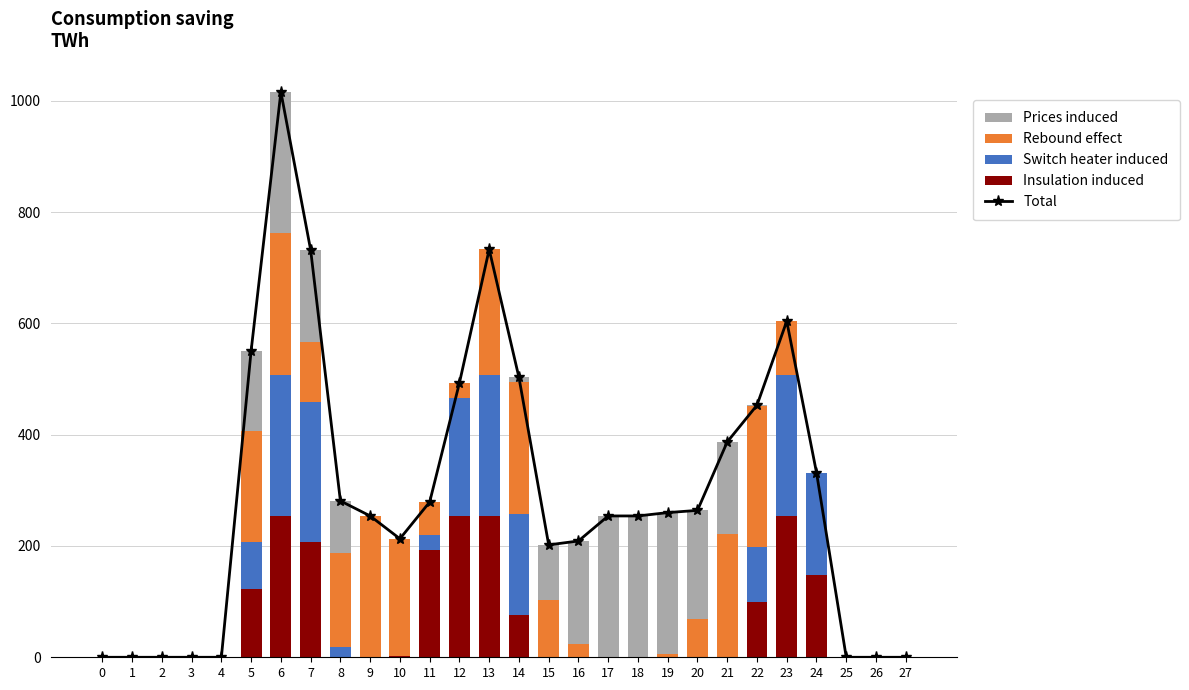

What is the maximum value for Insulation induced?

254